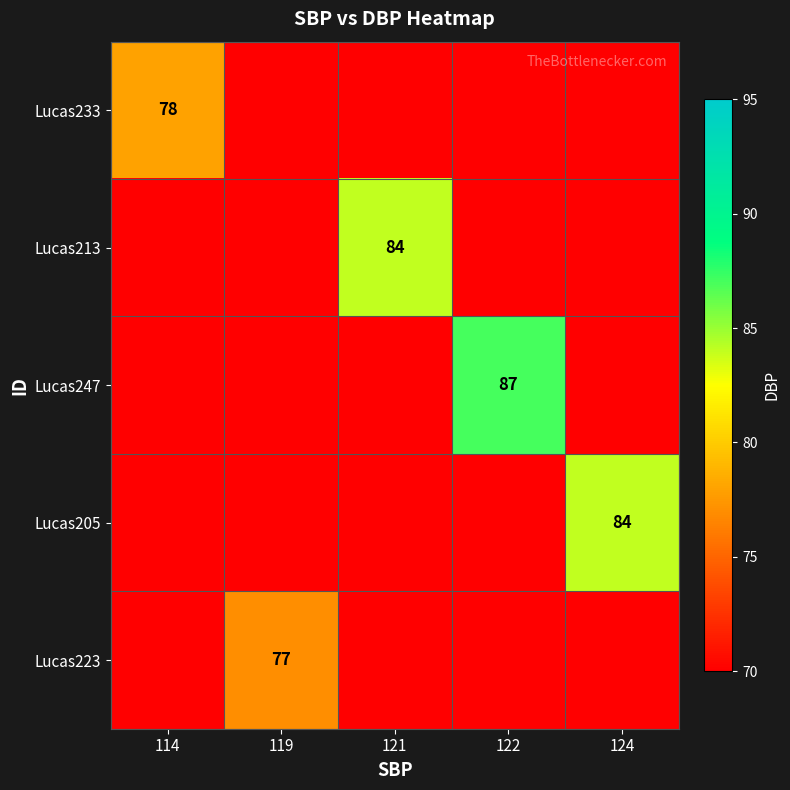

True or false: Lucas213 has a value of 84 at 121.

True